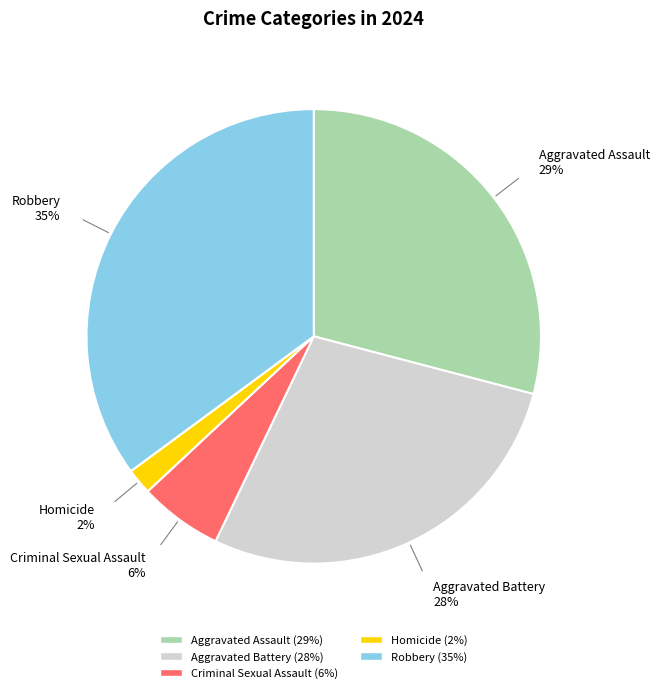

What percentage is the Homicide slice, to the nearest percent?

2%